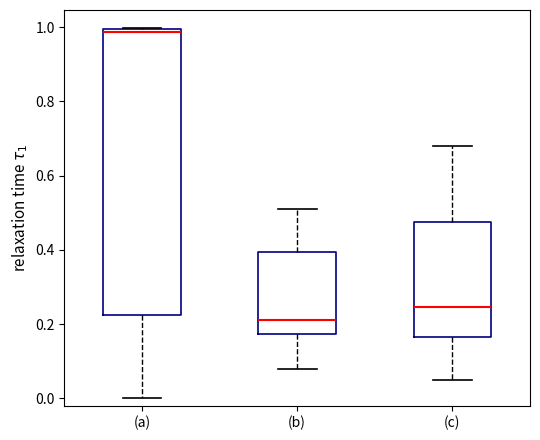

Reading left to right, read every box against the y-axis: the position of its median line, the range the box covers, and the ends of its whiskers. The values are not printed on the chart, so give them approximately, as read against the axis.

(a): median 0.98, box 0.22 to 1.00, whiskers 0.00 to 1.00
(b): median 0.22, box 0.18 to 0.40, whiskers 0.08 to 0.52
(c): median 0.24, box 0.16 to 0.48, whiskers 0.06 to 0.68